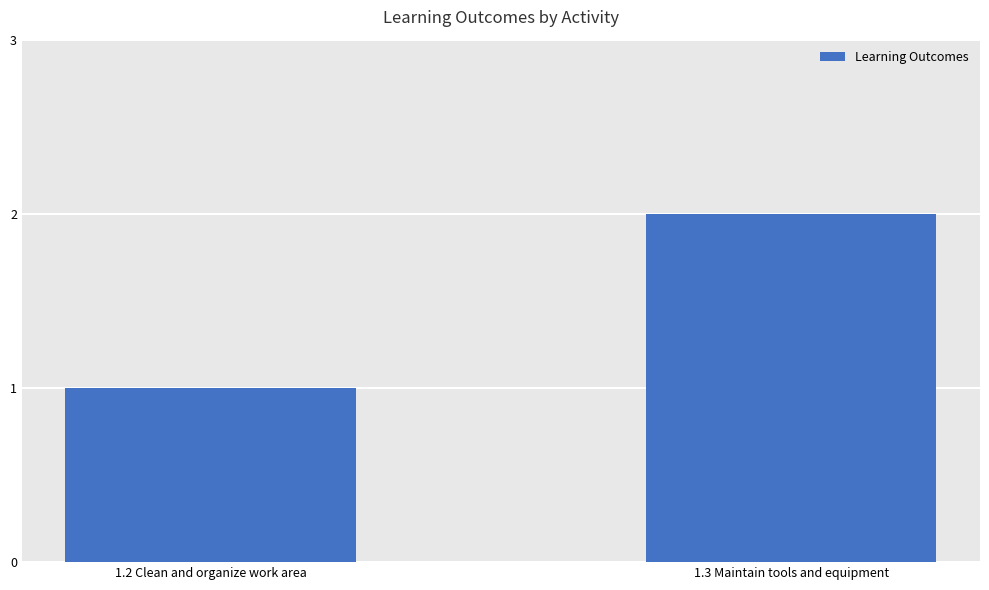

What is the maximum value shown in the chart?

2